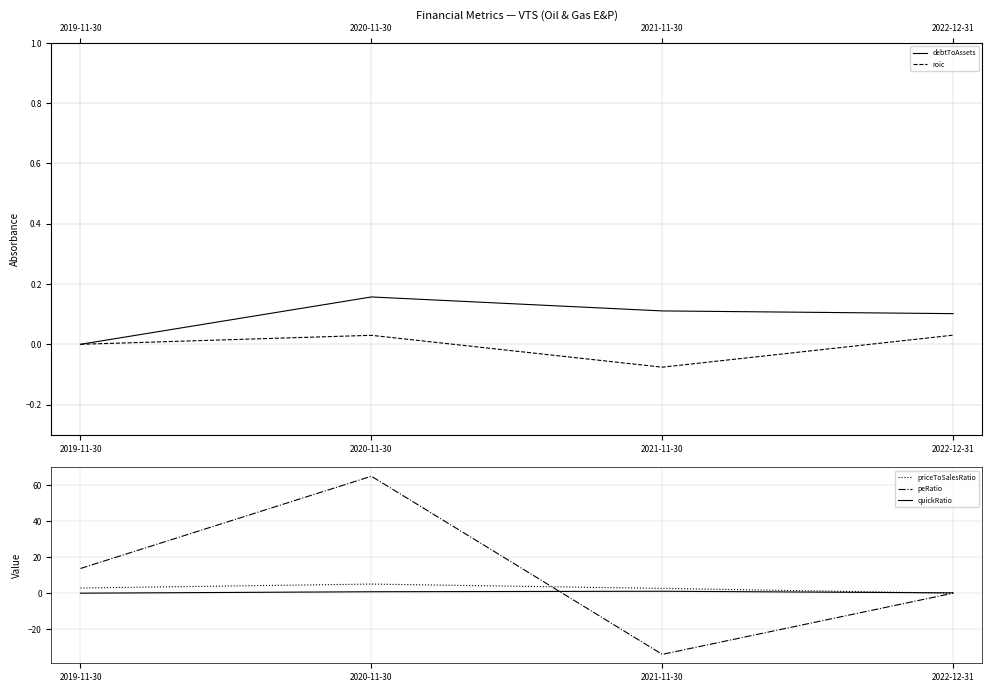

True or false: quickRatio has a value of 0.6 at 2021-11-30.

False